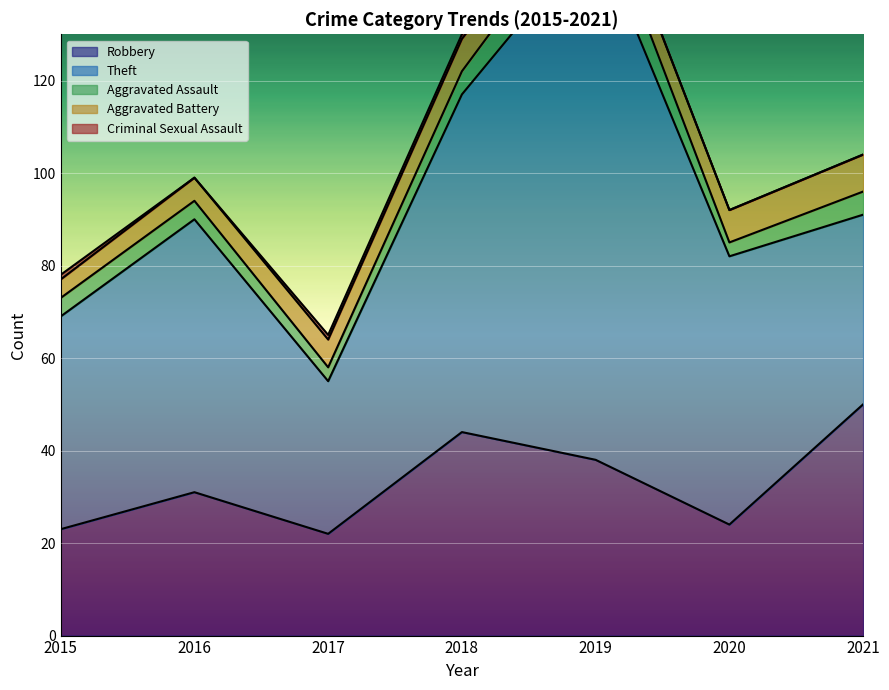

Between 2016 and 2020, which series saw the biggest shift?

Robbery